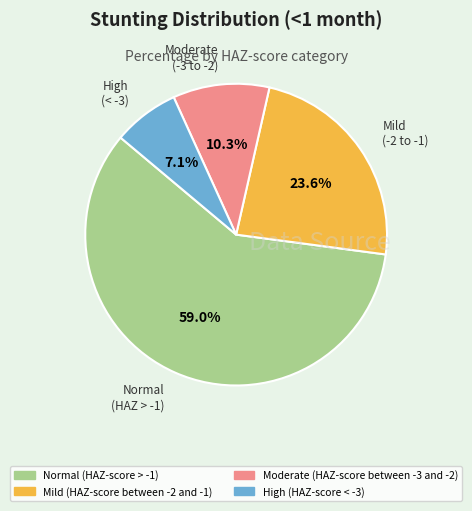

How many segments does this pie chart have?

4